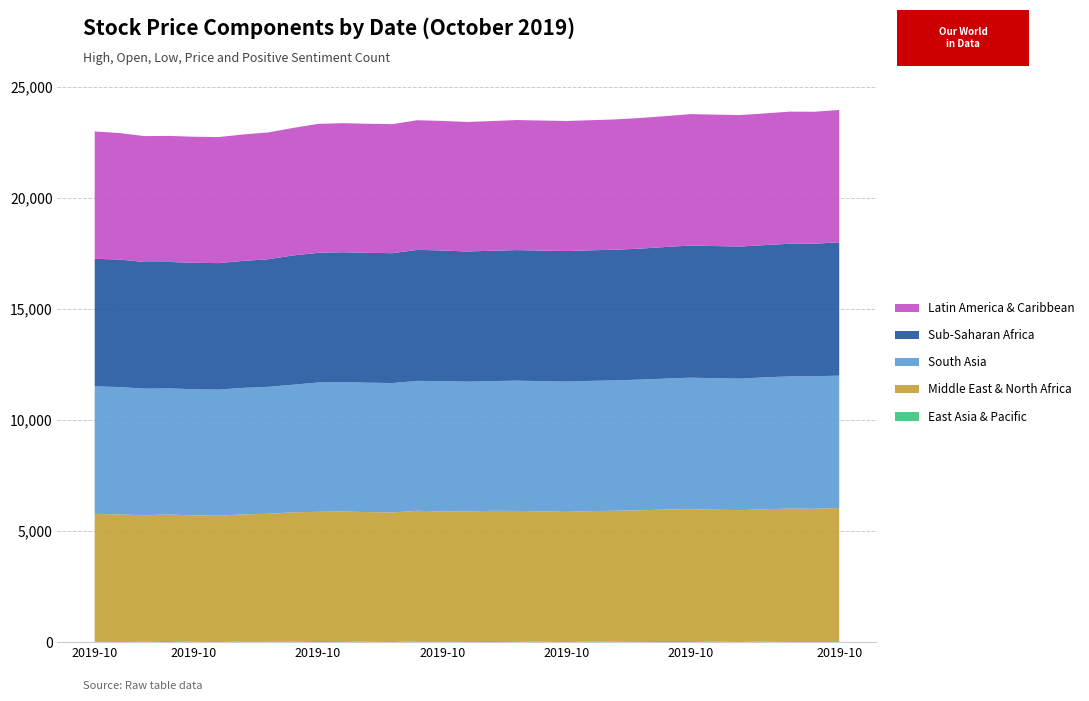

Reading right to left, list all the values displayed in this chart.

East Asia & Pacific: 44	47	45	33	5	26	49	53	46	35	31	0	21	43	51	45	40	42	2	18	45	51	34	39	42	1	15	53	36	45	40
Middle East & North Africa: 5990	5957	5964	5946	5935	5935	5935	5916	5888	5880	5863	5863	5863	5863	5860	5836	5840	5870	5834	5834	5834	5814	5809	5738	5708	5689	5689	5689	5677	5697	5733
South Asia: 5960	5963	5950	5939	5918	5918	5918	5891	5883	5865	5864	5862	5862	5862	5837	5841	5870	5845	5824	5824	5824	5819	5744	5714	5695	5677	5677	5677	5696	5738	5738
Sub-Saharan Africa: 6000	5964	5970	5949	5945	5945	5945	5923	5893	5882	5875	5875	5875	5875	5865	5859	5876	5897	5844	5844	5844	5835	5817	5740	5715	5690	5690	5690	5697	5738	5741
Latin America & Caribbean: 5957	5937	5946	5927	5916	5916	5916	5888	5880	5863	5857	5853	5853	5853	5836	5829	5830	5834	5808	5808	5808	5805	5738	5708	5689	5673	5673	5673	5667	5693	5732